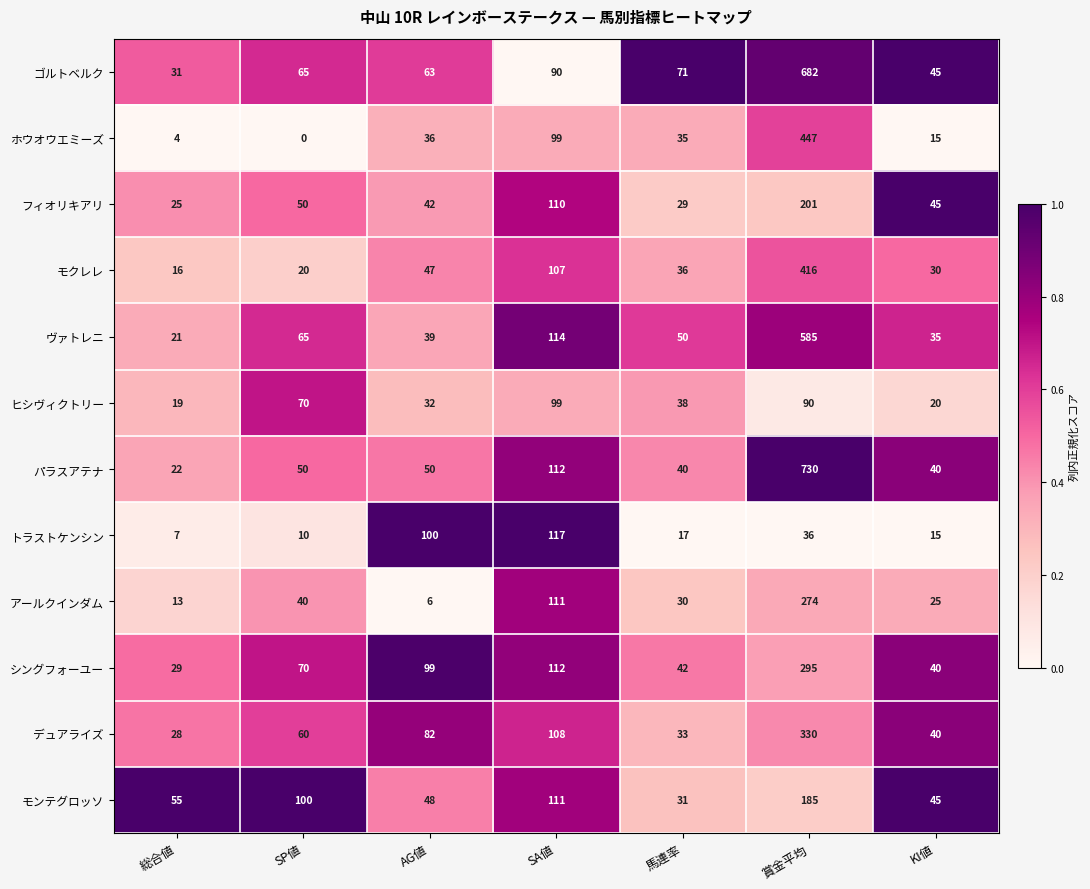

Which series has the largest total across all categories?

ゴルトベルク